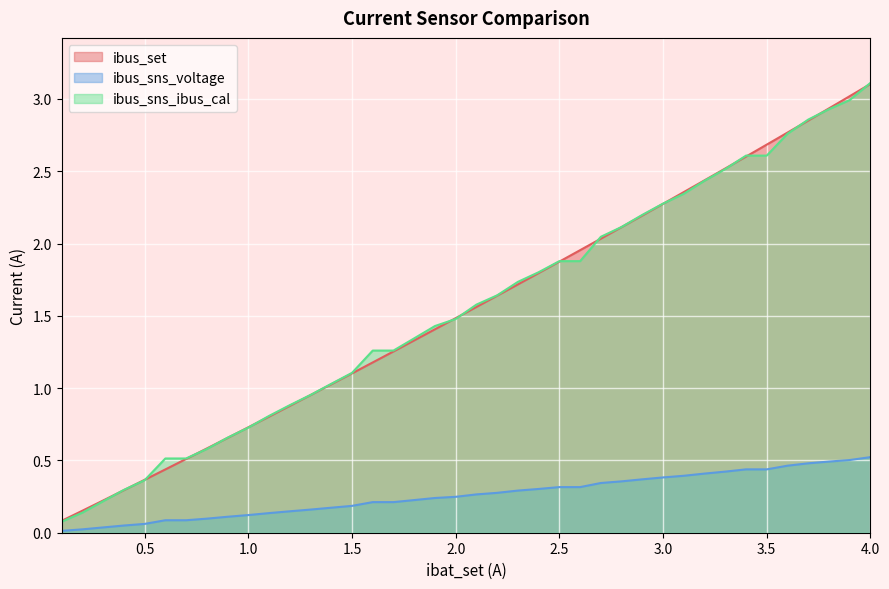

True or false: ibus_sns_voltage and ibus_set intersect in this chart.

False